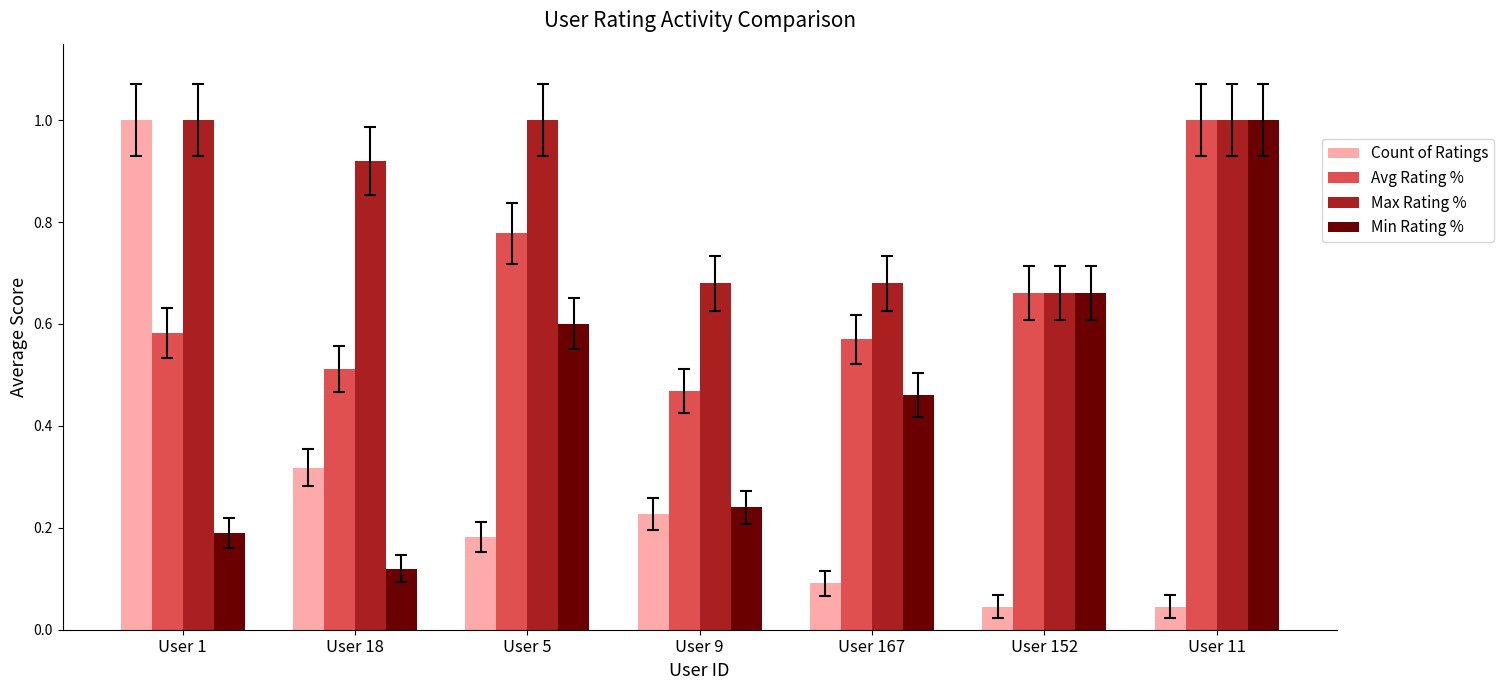

How many data points does each series have?

7